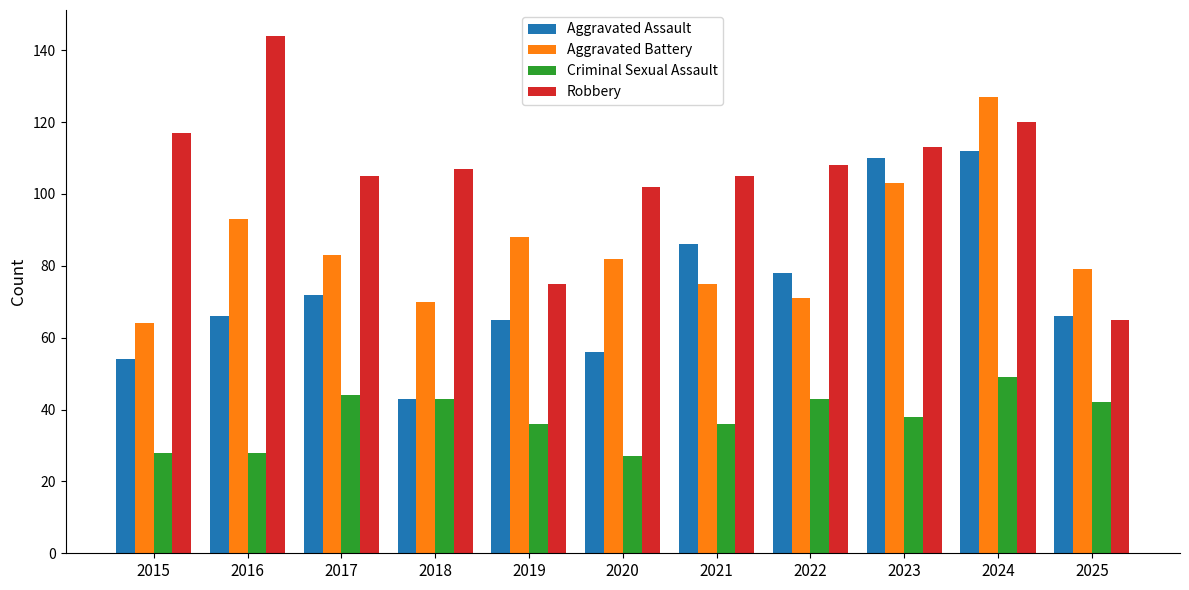

What is the lowest value of the Criminal Sexual Assault series?

27